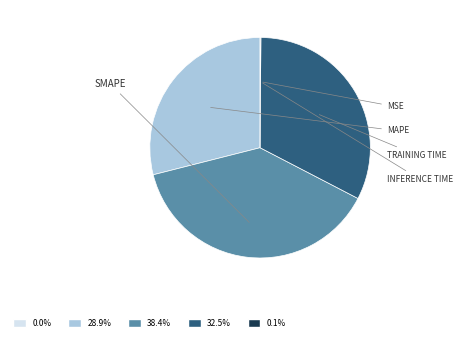

Does any single category account for the majority?

No